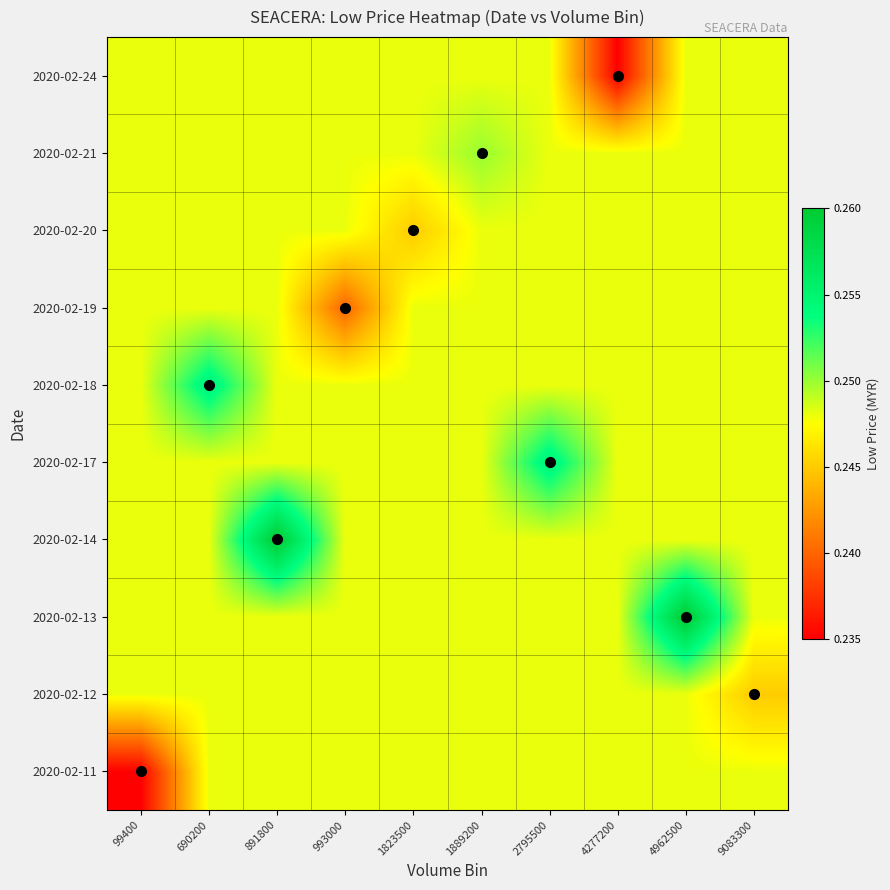

At 4277200, list the series in order from largest to smallest.

2020-02-11, 2020-02-12, 2020-02-13, 2020-02-14, 2020-02-17, 2020-02-18, 2020-02-19, 2020-02-20, 2020-02-21, 2020-02-24